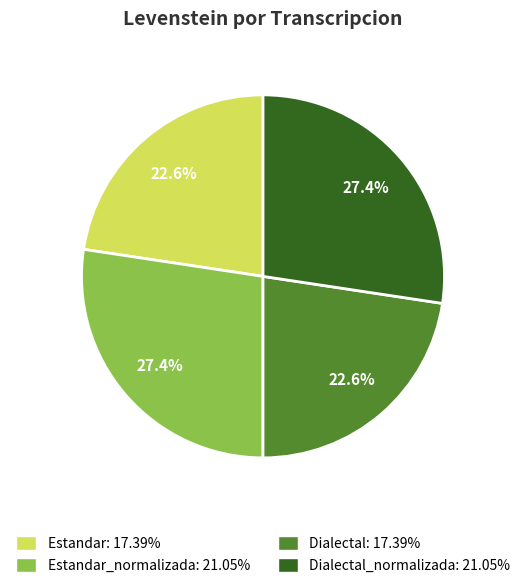

Does Estandar: 17.39% account for over 50% of the chart?

No